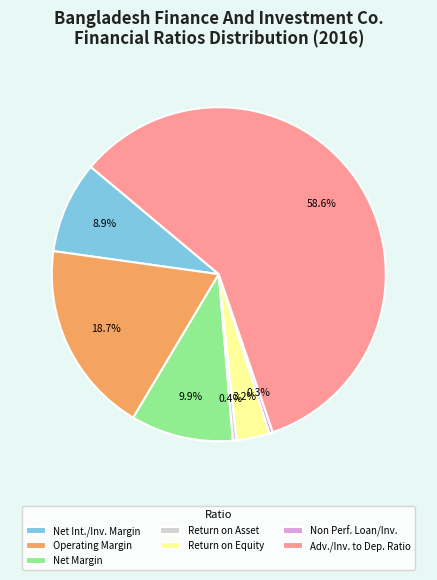

Is there any slice that represents more than half of the pie?

Yes